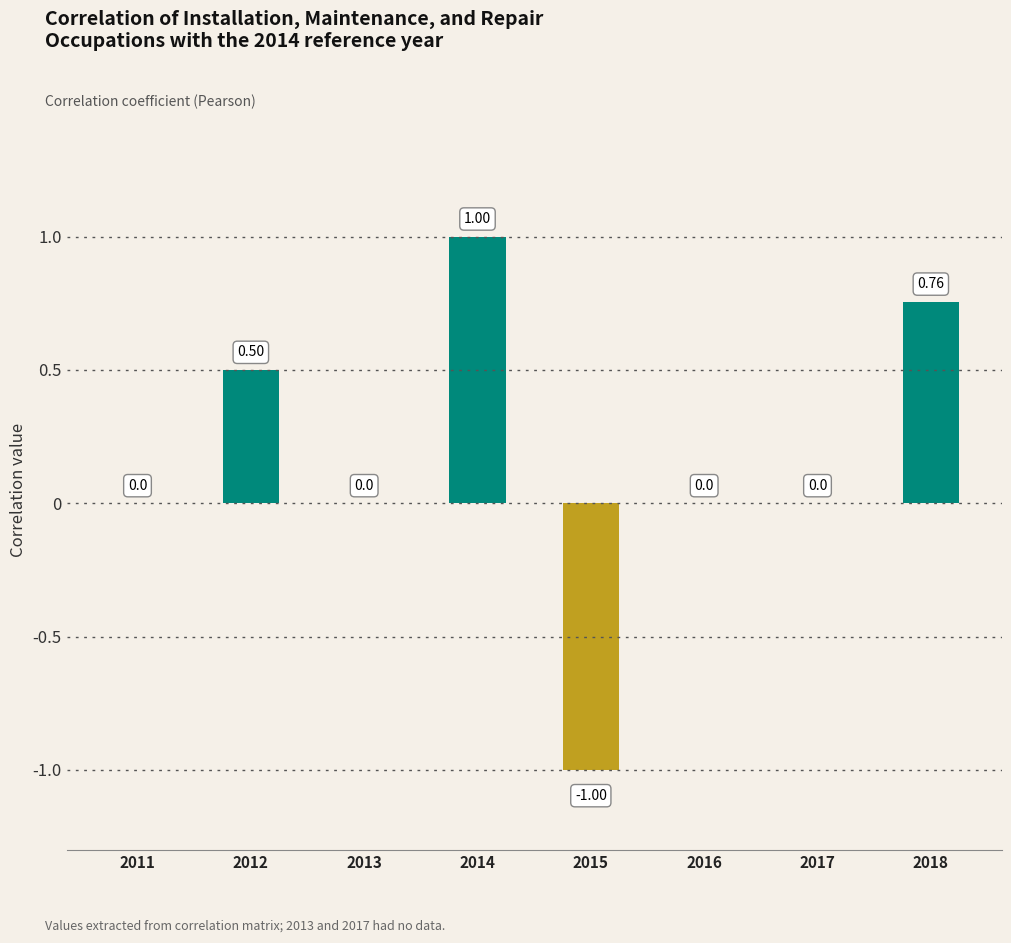

What is the change in value from 2014 to 2016?

-1.0